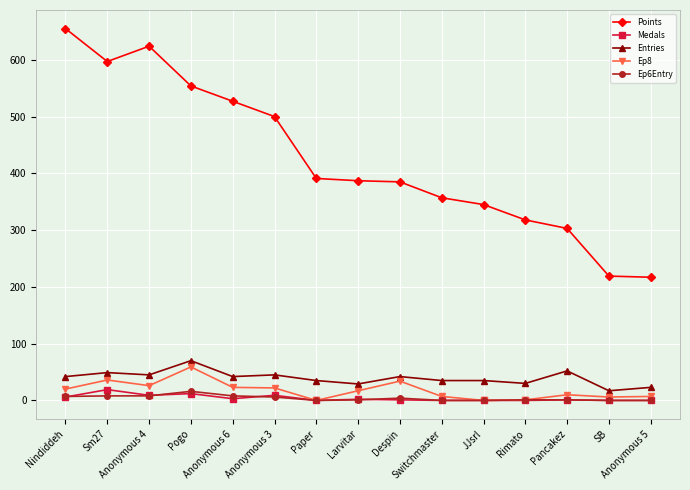

What is the greatest value displayed?

655